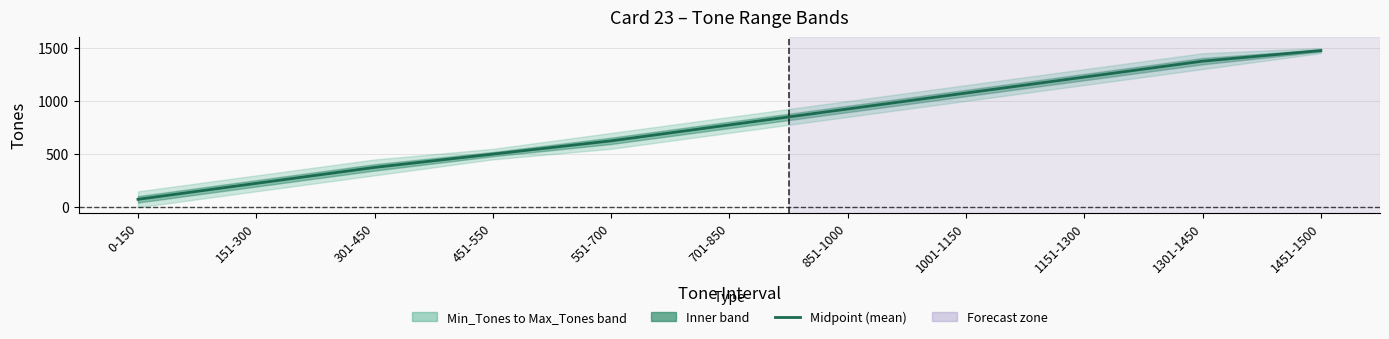

What is the label of the 4th point from the left?

451-550